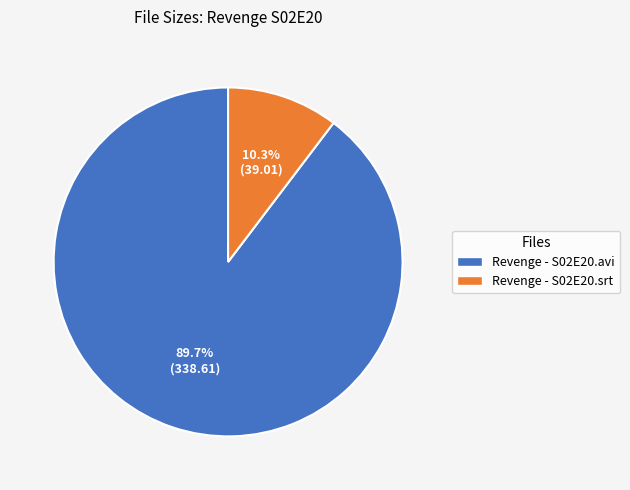

True or false: Revenge - S02E20.srt accounts for 10% of the total.

True